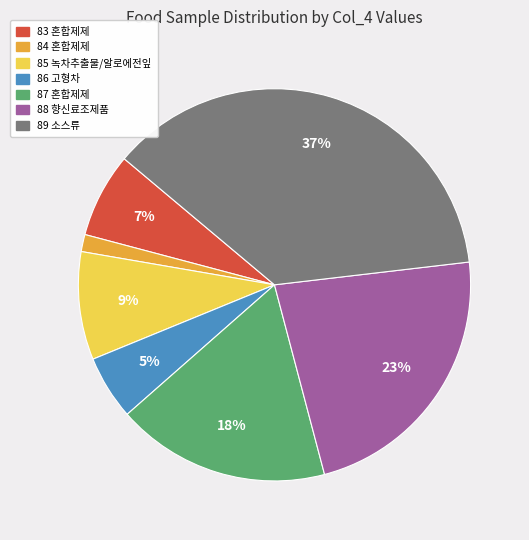

To the nearest percent, what is the average slice percentage?

14%